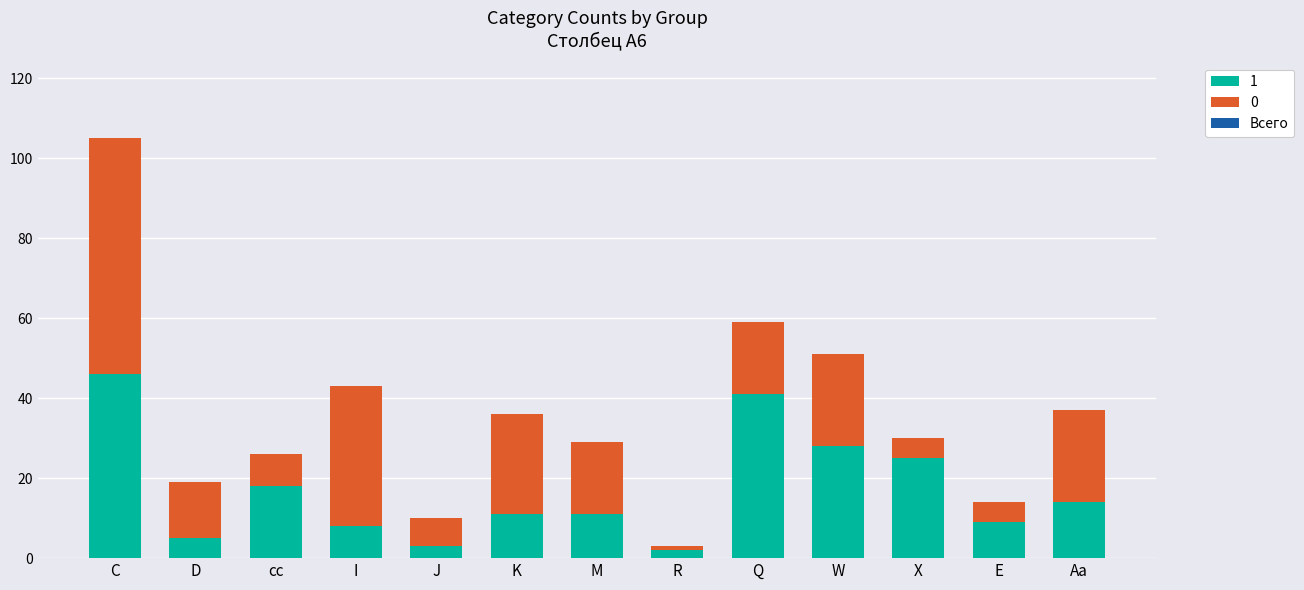

What is the total value across all series at E?

14